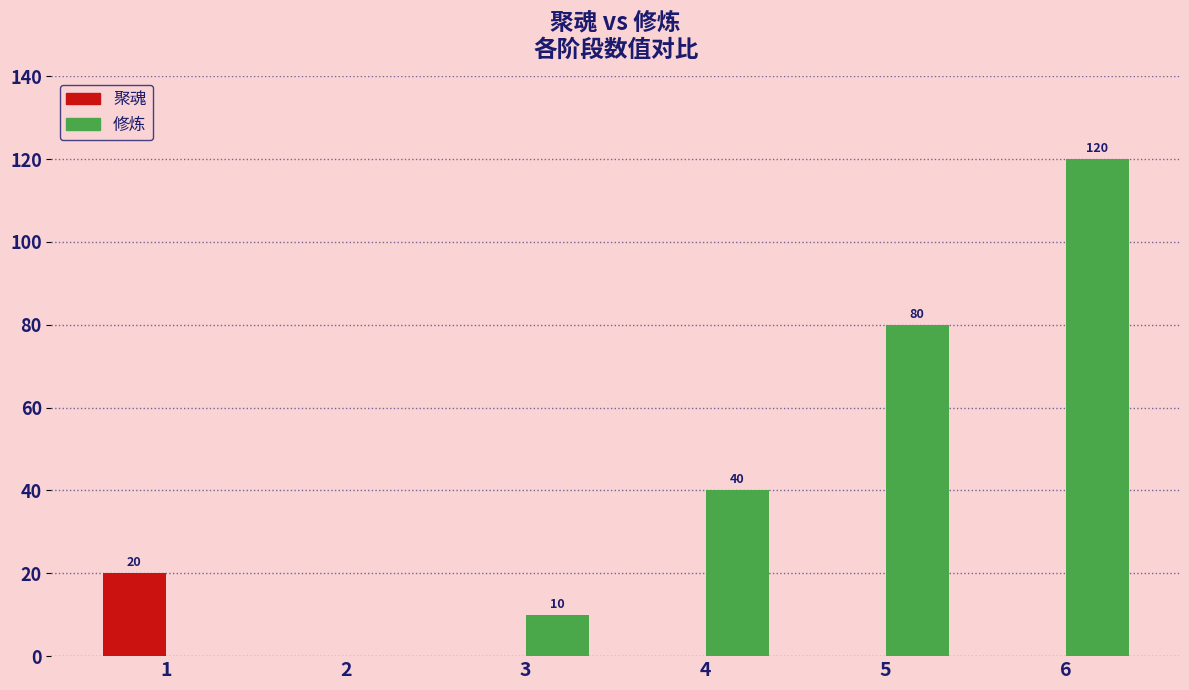

Are the bars horizontal?

No